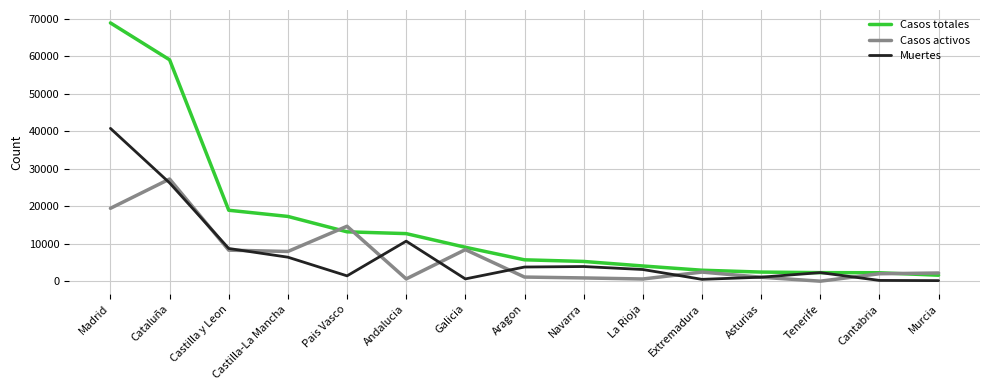

What value does the Muertes series have at Tenerife?

2280